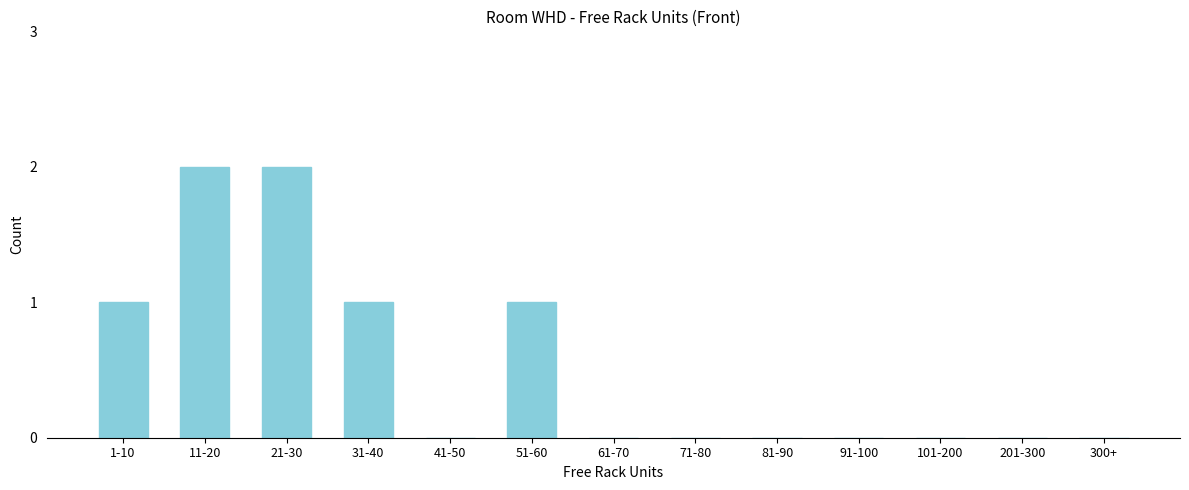

Reading left to right, list all the values displayed in this chart.

1-10=1	11-20=2	21-30=2	31-40=1	41-50=0	51-60=1	61-70=0	71-80=0	81-90=0	91-100=0	101-200=0	201-300=0	300+=0